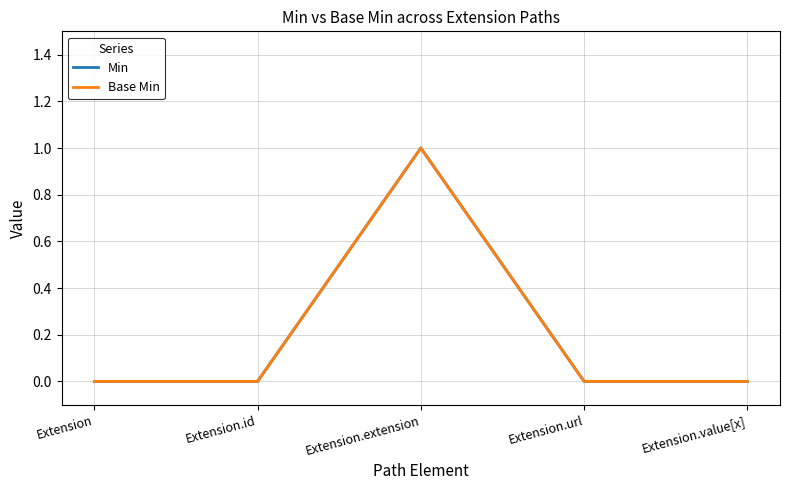

Does the chart have visible grid lines?

Yes